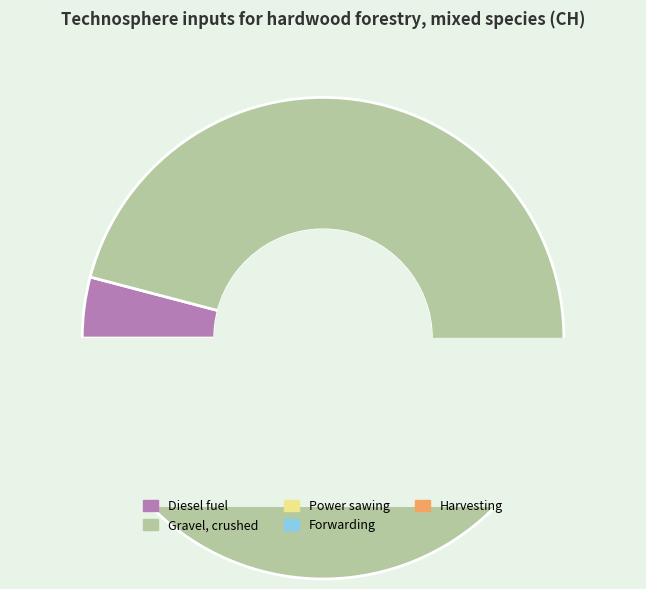

Does forwarding, forwarder account for over 50% of the chart?

No